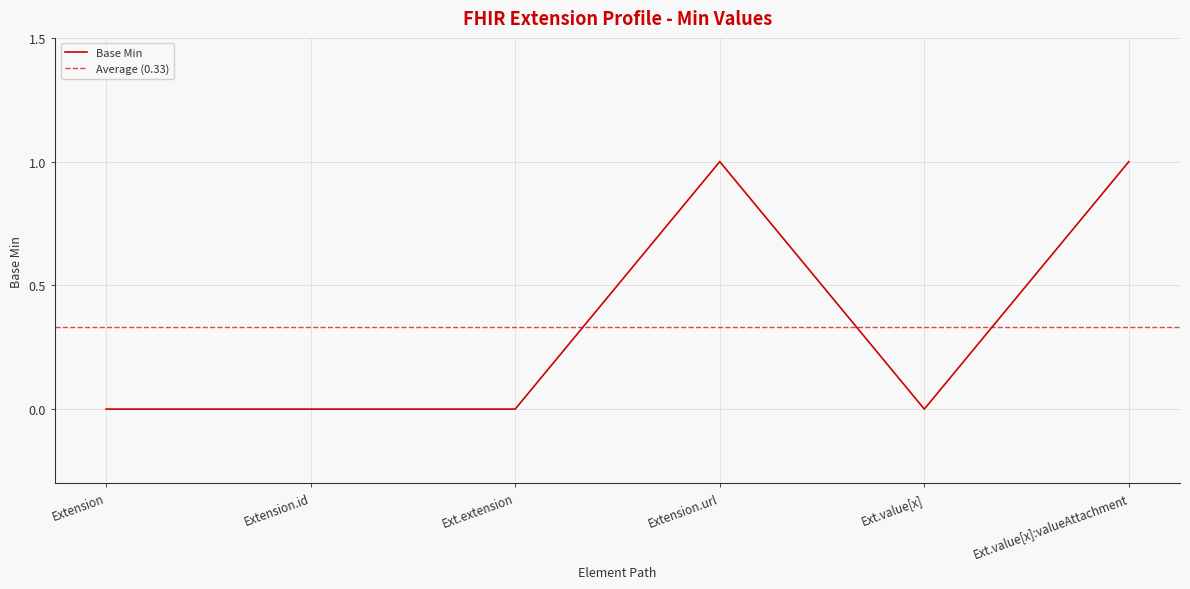

True or false: Base Min has a value of 1 at Ext.value[x]:valueAttachment.

True